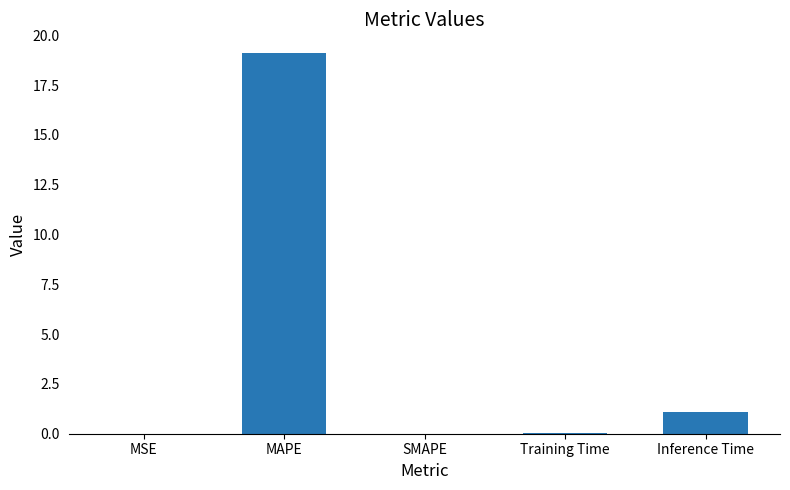

What is the approximate value at Inference Time?

1.1